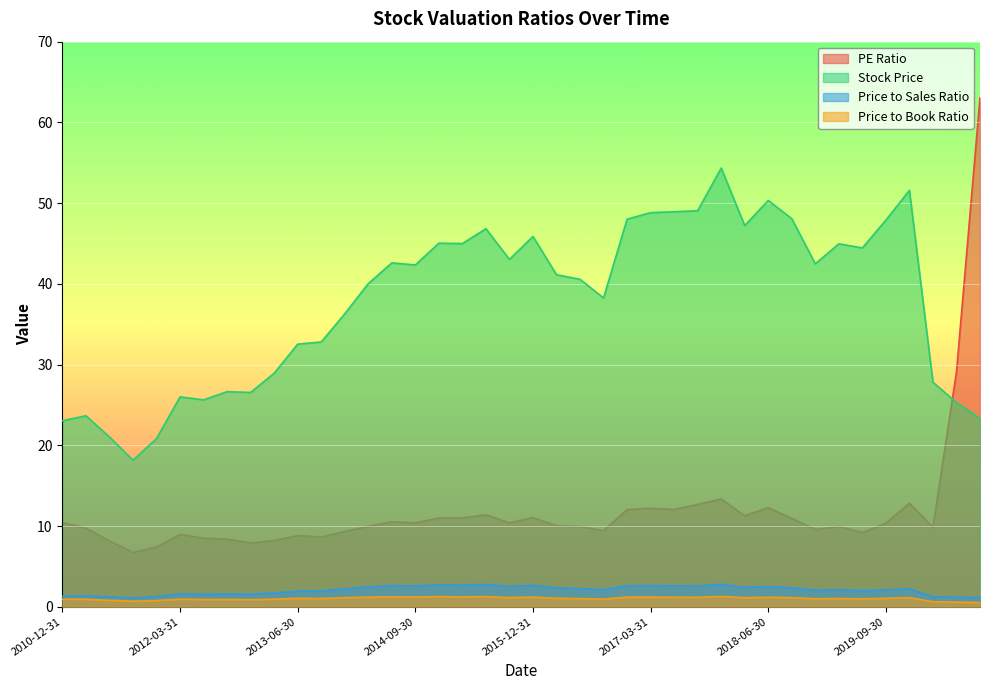

Which category has the lowest value in the Price to Sales Ratio series?

2011-09-30